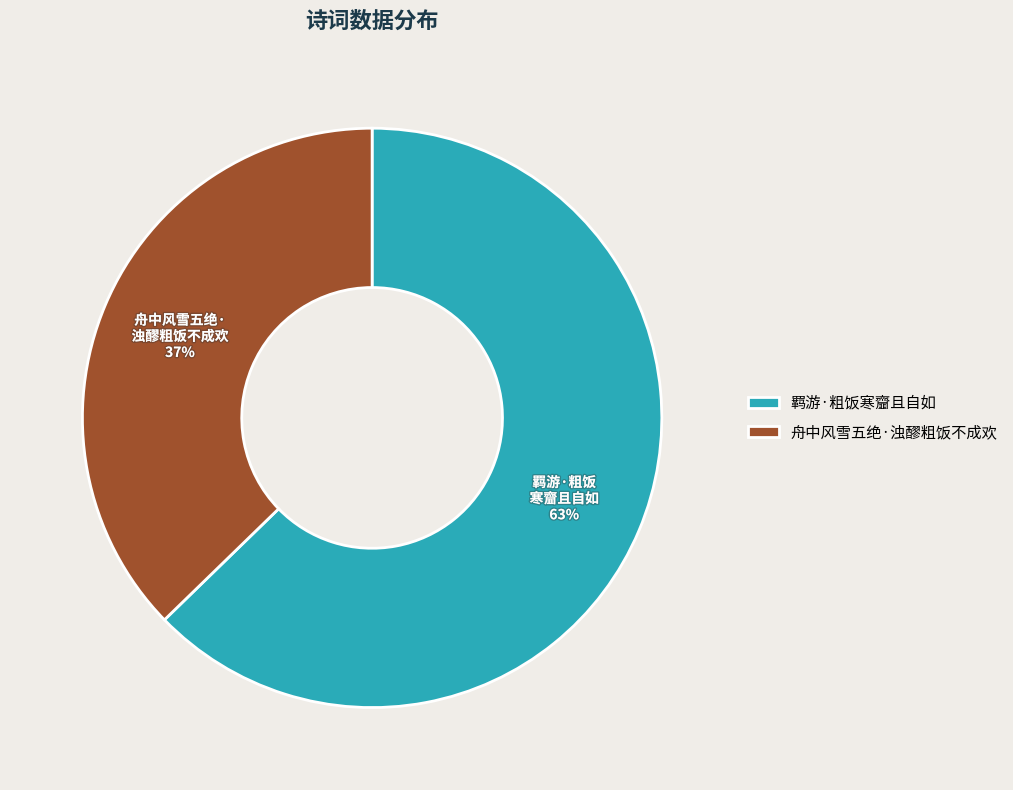

Combined, do 羁游·粗饭寒齏且自如 and 舟中风雪五绝·浊醪粗饭不成欢 account for over 50%?

Yes